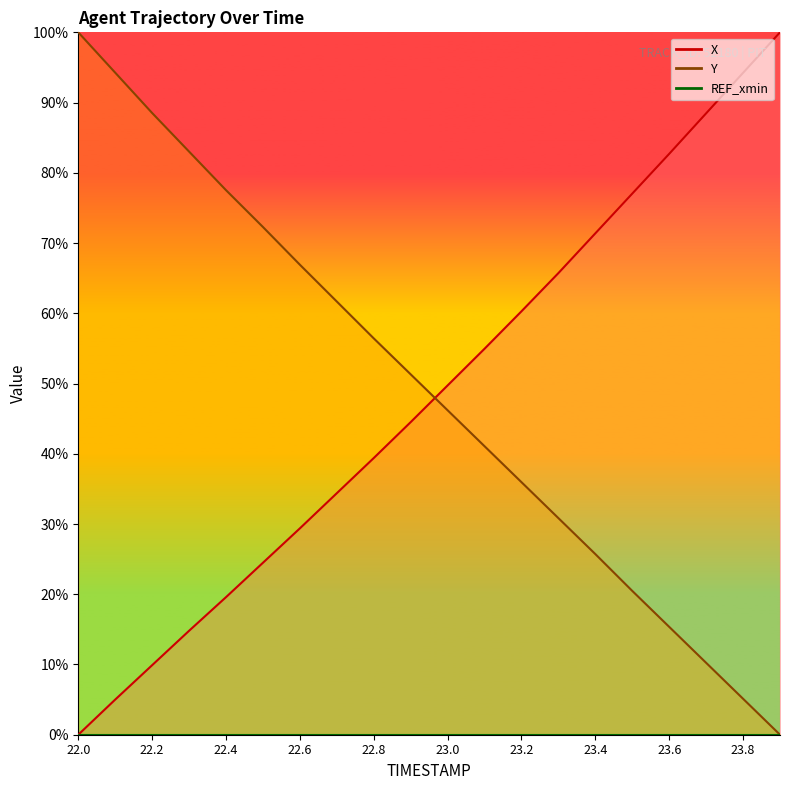

True or false: X has a value of 71.4 at 23.4.

True